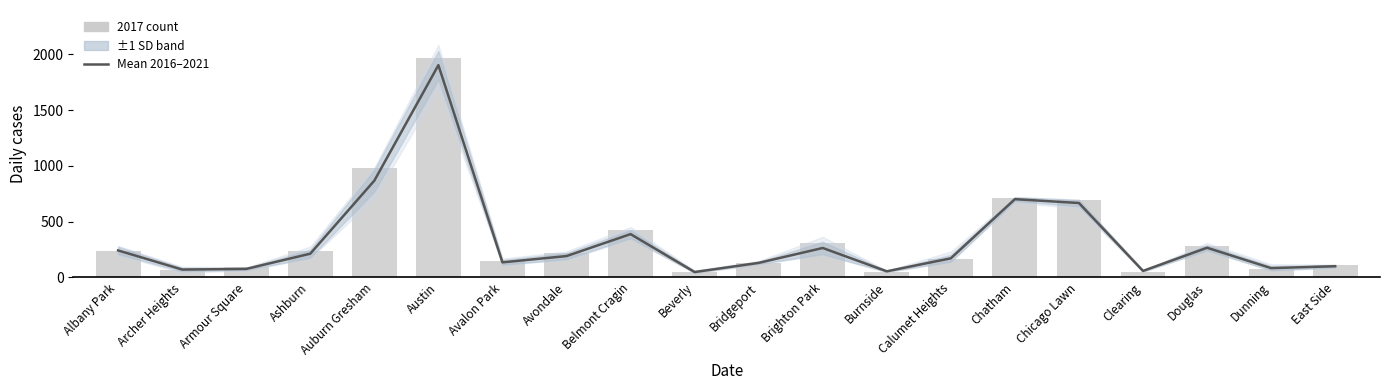

What position from the right is Avalon Park?

14